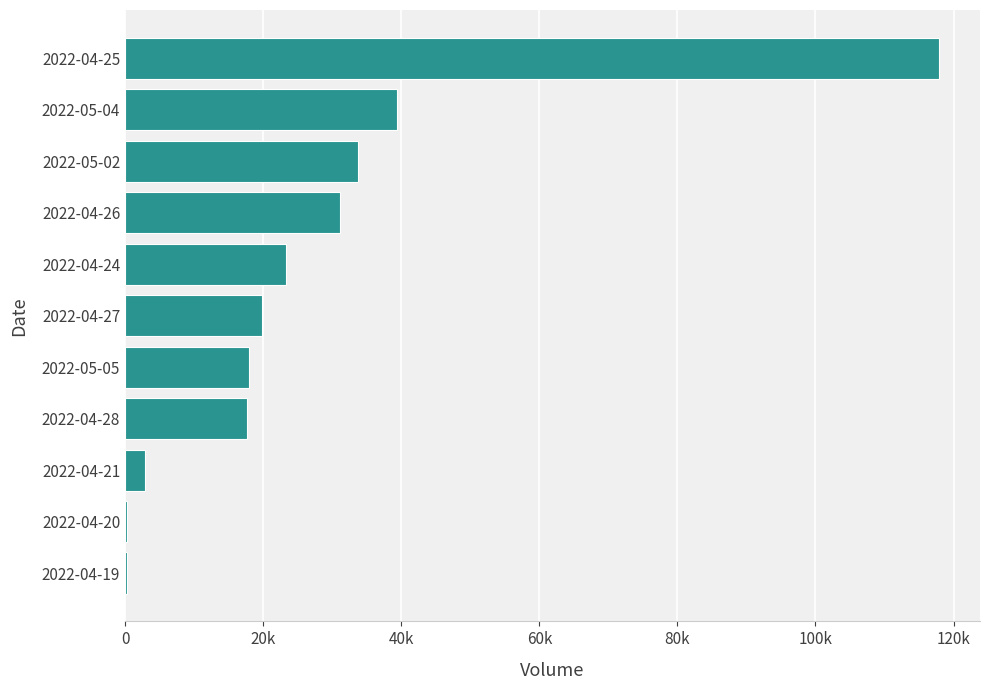

Are the bars horizontal?

Yes